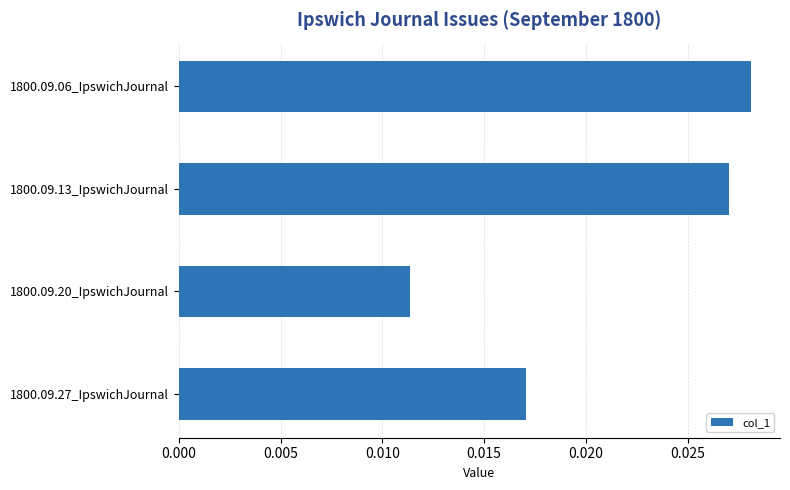

What is the label of the 2nd bar from the top?

1800.09.13_IpswichJournal